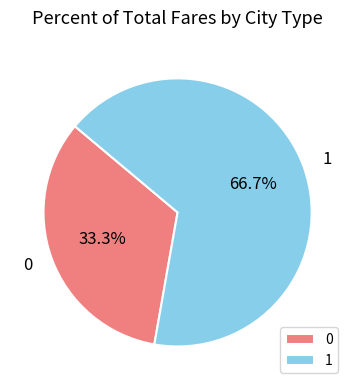

True or false: 1 accounts for 67% of the total.

True